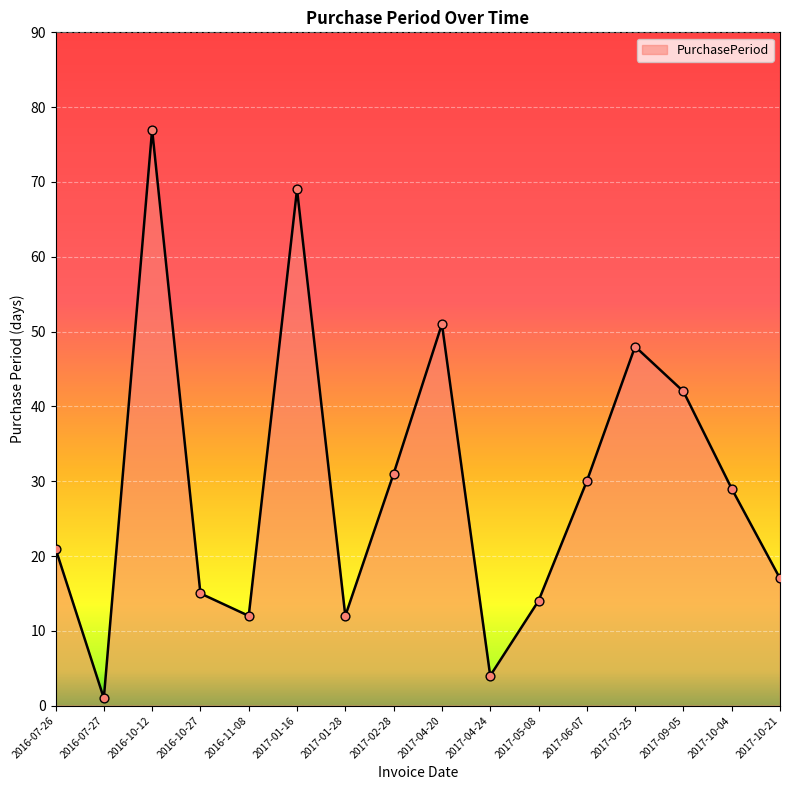

What is the ratio of the value at 2016-07-27 to the value at 2017-01-28?

0.1